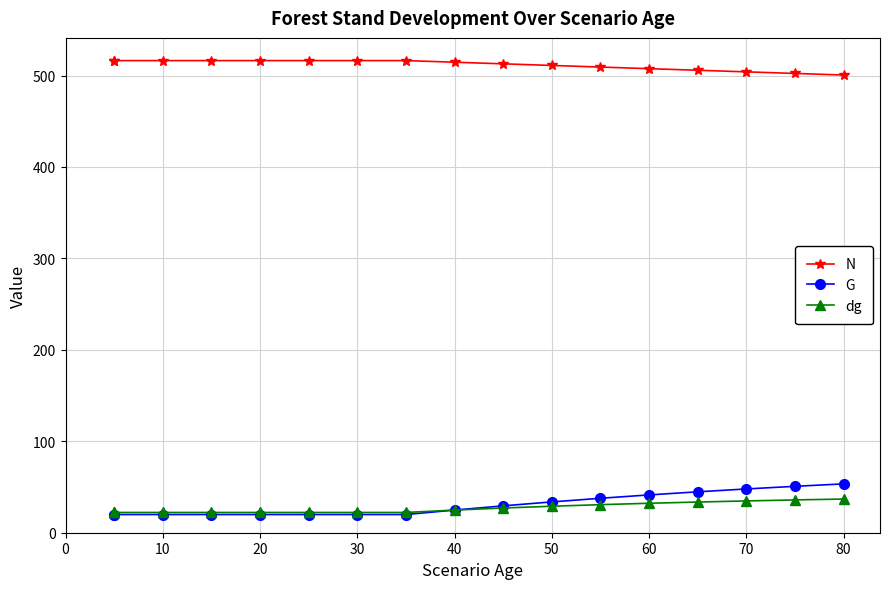

How many lines are shown in the chart?

3